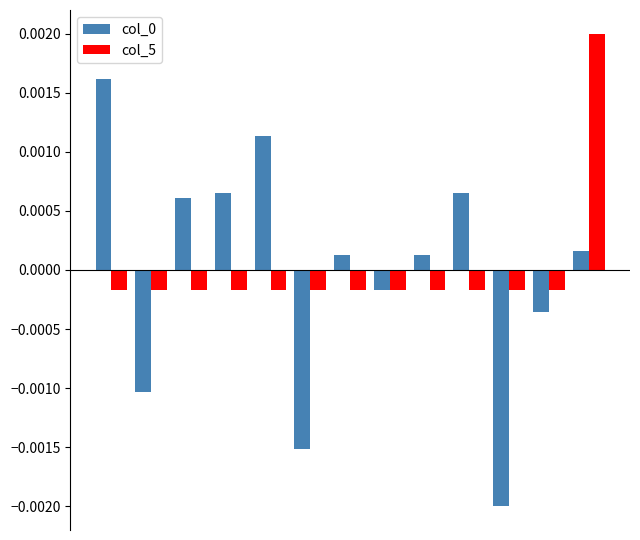

Count the number of data series in this chart.

2